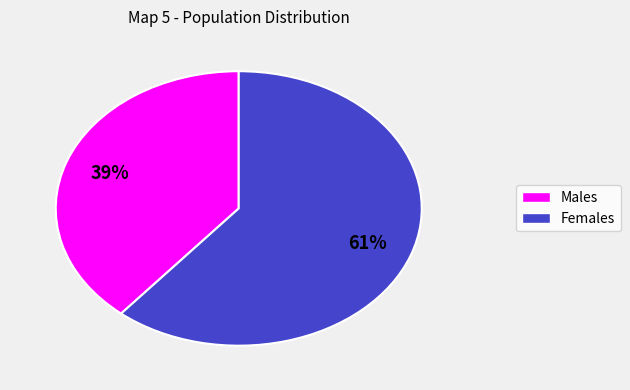

To the nearest percent, what is the difference between the largest and smallest slice percentages?

22%